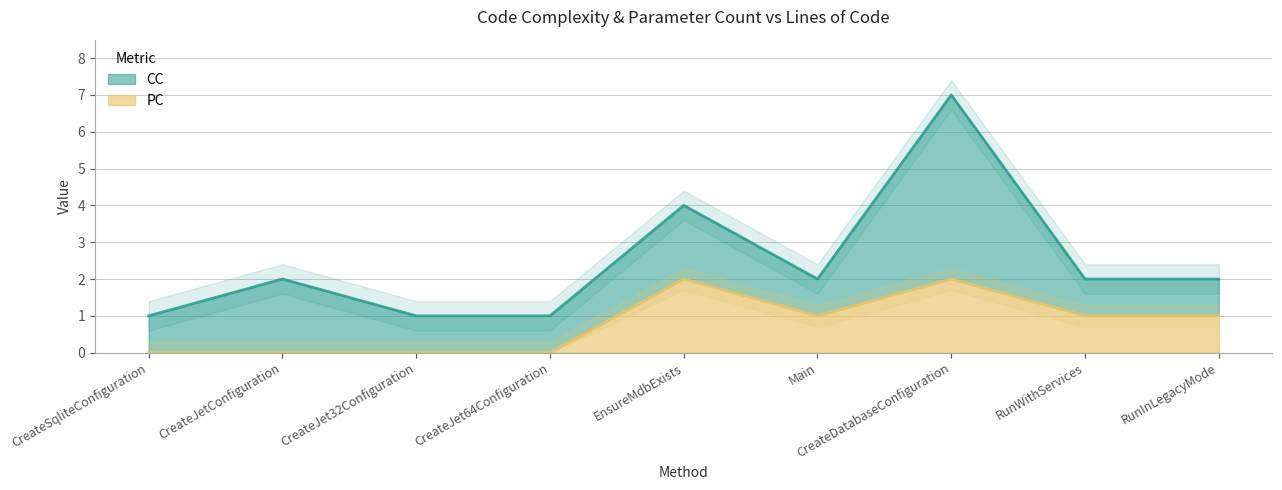

The value at CreateDatabaseConfiguration is 1. True or false?

False